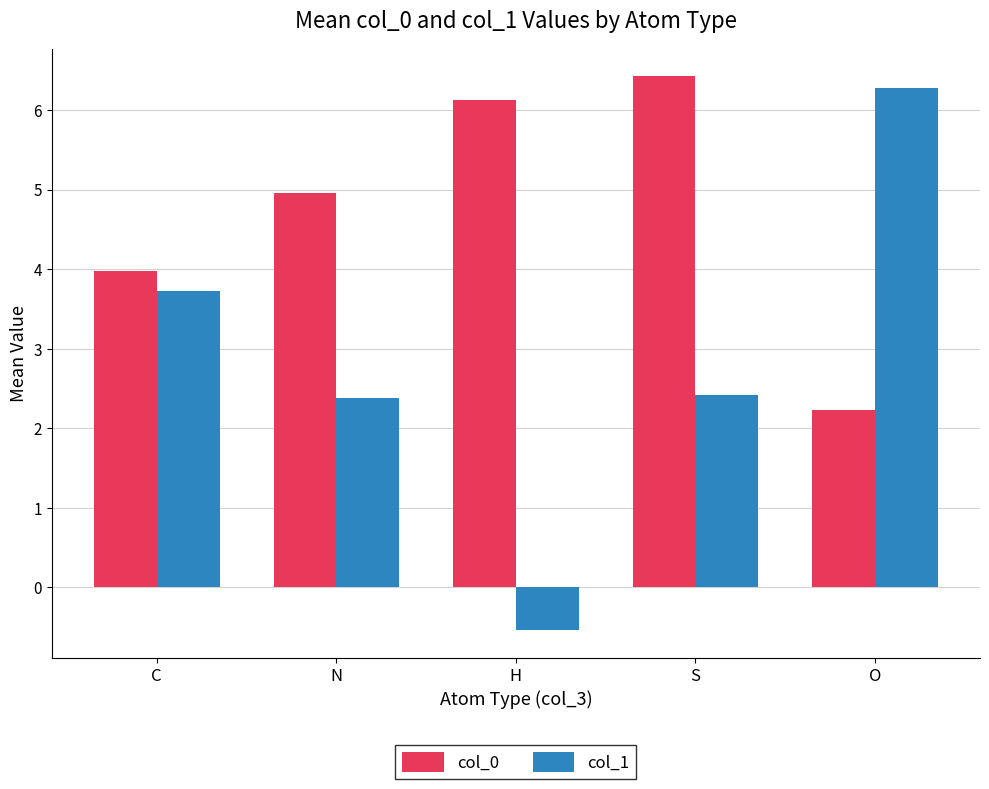

Is the value of col_0 at O greater than the value of col_1 at N?

No